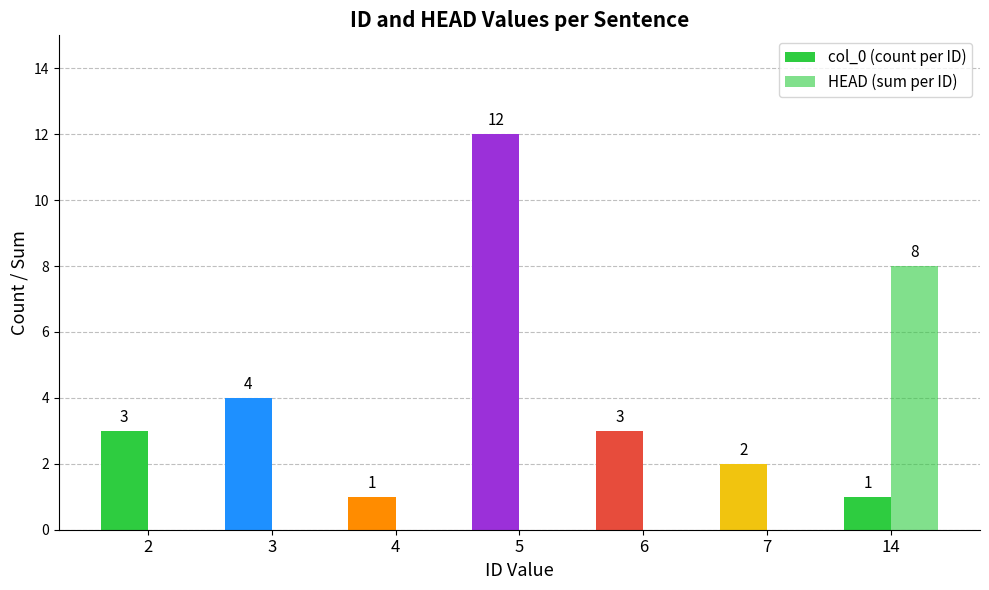

Reading left to right, list all the values displayed in this chart.

col_0 (count per ID): 2=3	3=4	4=1	5=12	6=3	7=2	14=1
HEAD (sum per ID): 2=0	3=0	4=0	5=0	6=0	7=0	14=8